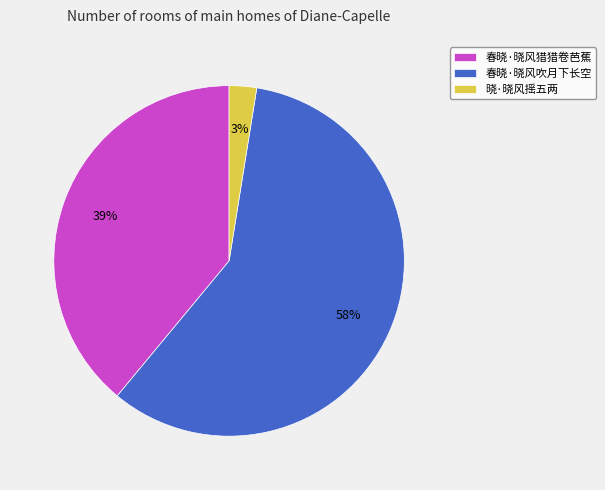

Which has a higher value, 晓·晓风摇五两 or 春晓·晓风猎猎卷芭蕉?

春晓·晓风猎猎卷芭蕉